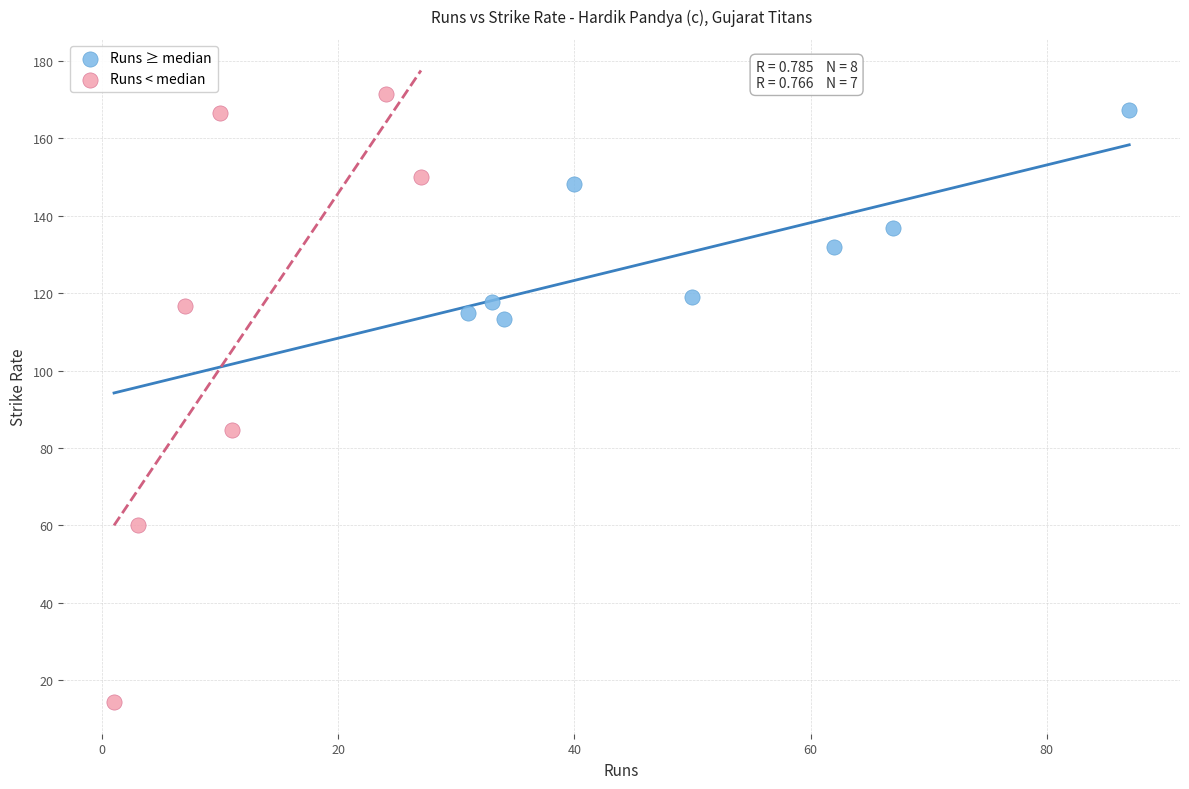

Which series reaches the minimum Y coordinate?

Runs < median